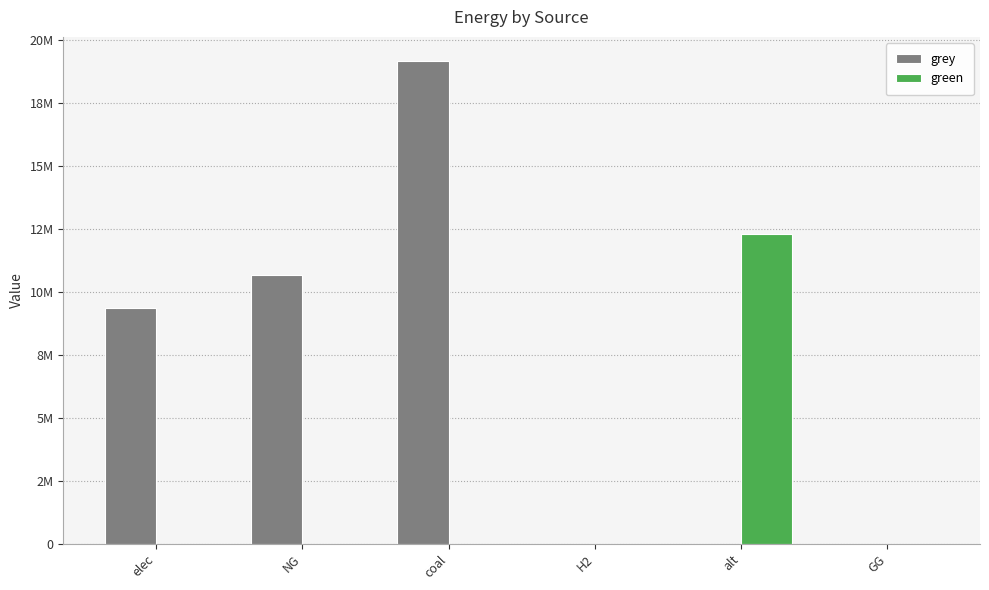

What position from the left is coal?

3